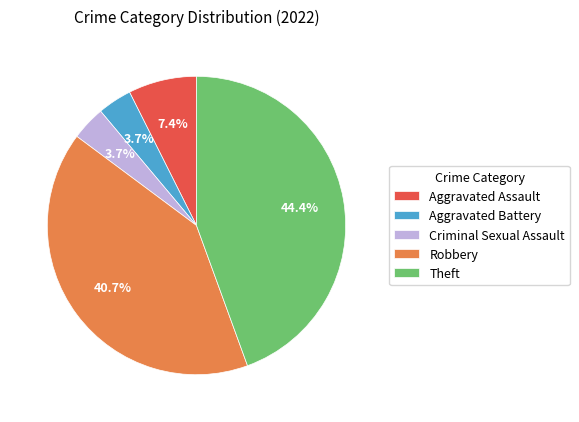

What is the ratio of the value at Aggravated Battery to the value at Criminal Sexual Assault?

1.0